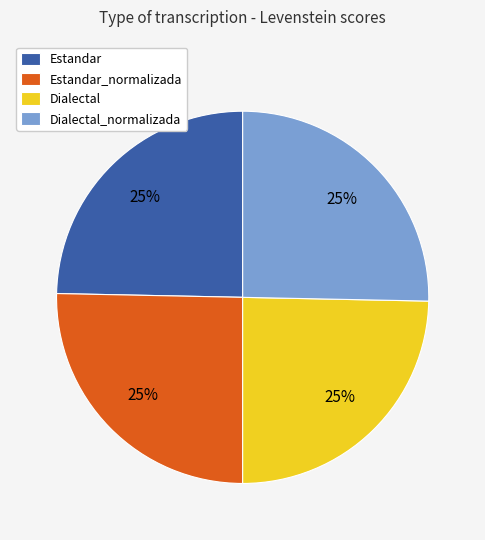

Count the number of slices in the pie.

4